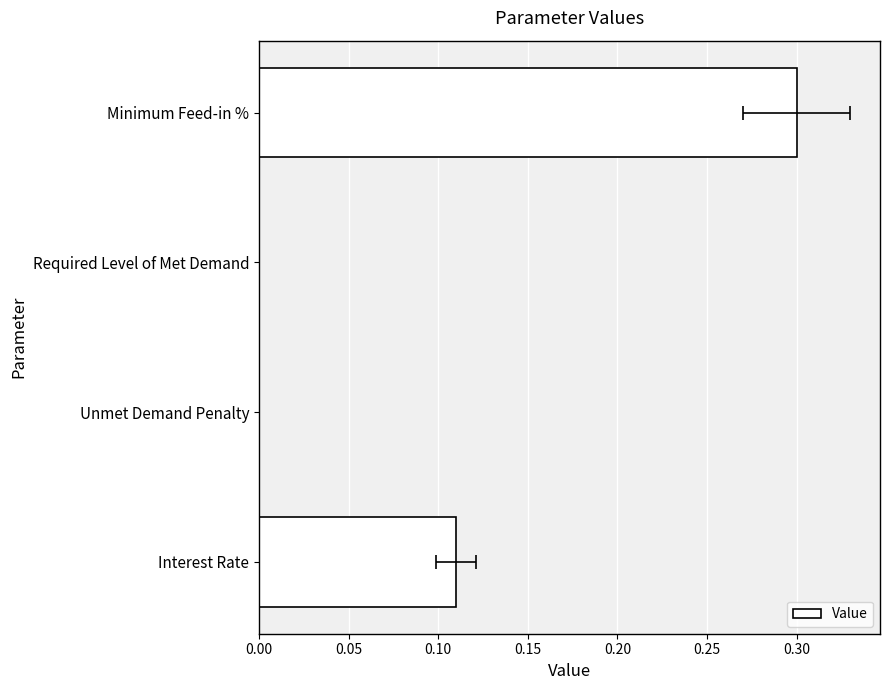

How many values are between 0 and 1?

4